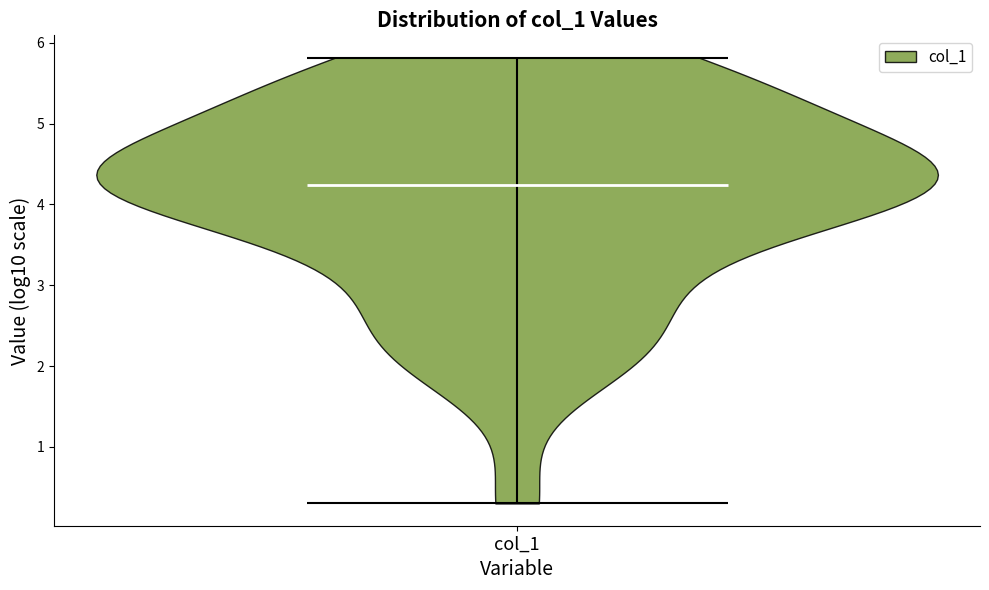

Read this violin plot against the y-axis: where its median line is, and the lowest and highest points the violin reaches. The values are not printed on the chart, so give them approximately, as read against the axis.

median line 4.2, lowest point 0.3, highest point 5.8